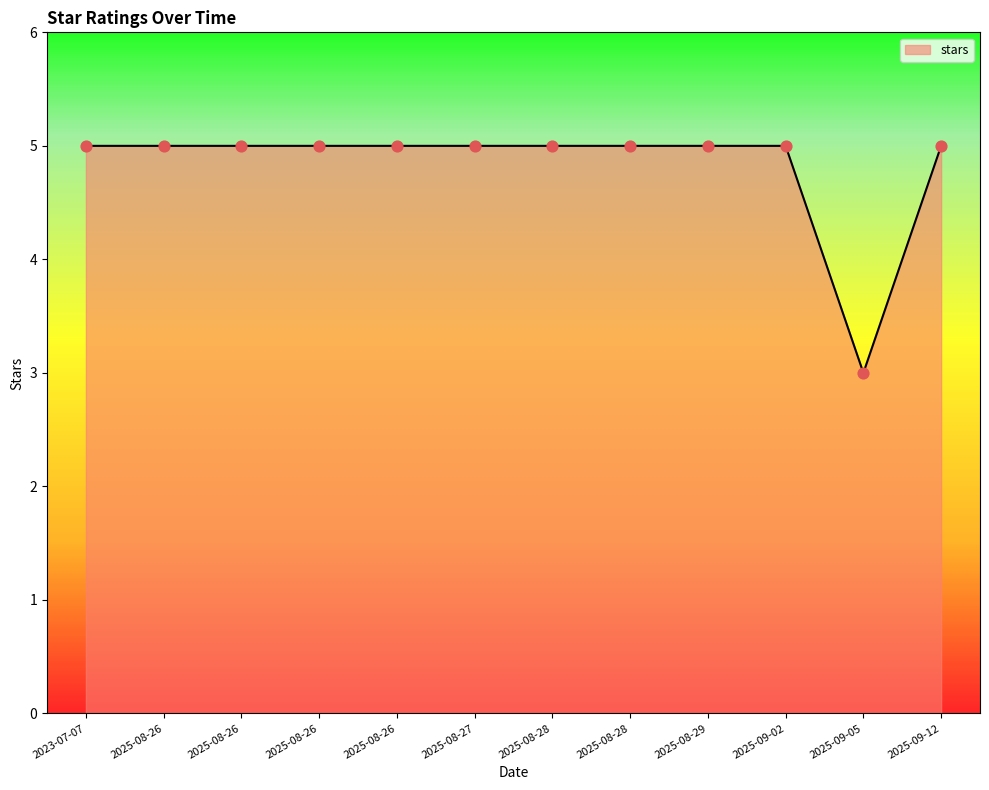

What is the ratio of the value at 2025-08-26 to the value at 2025-08-29?

1.0